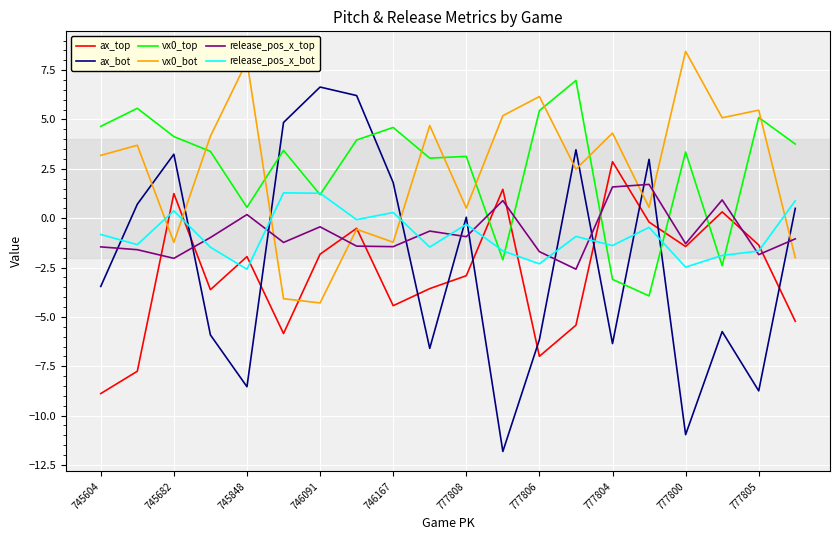

How many interior local valleys does the release_pos_x_top series have?

7